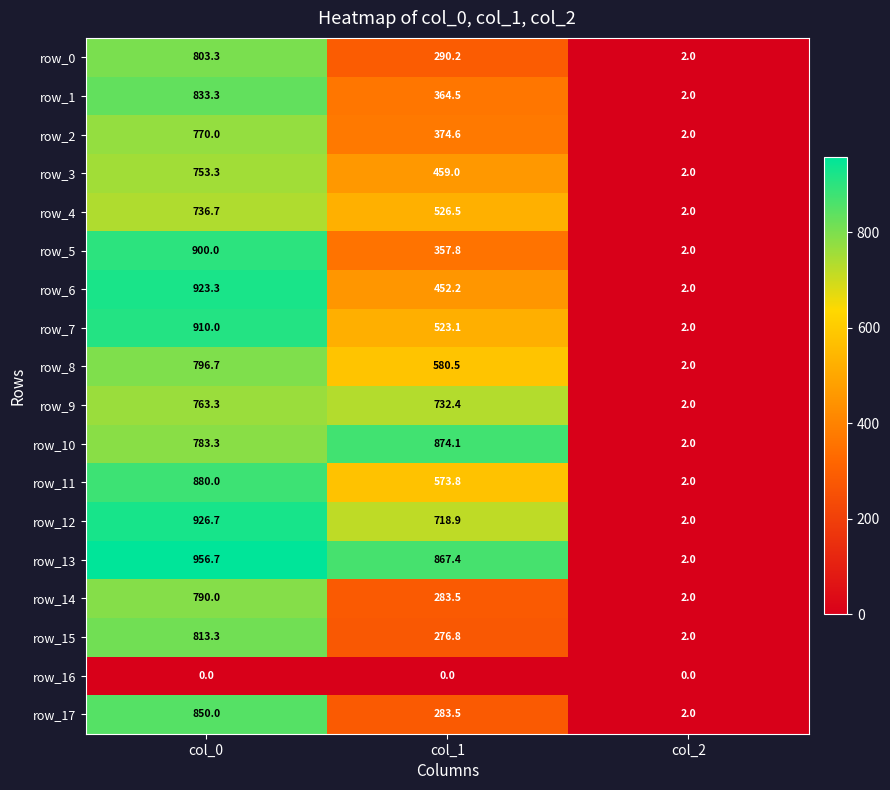

Rank the series by their maximum value, from lowest to highest.

row_16, row_4, row_3, row_9, row_2, row_14, row_8, row_0, row_15, row_1, row_17, row_10, row_11, row_5, row_7, row_6, row_12, row_13